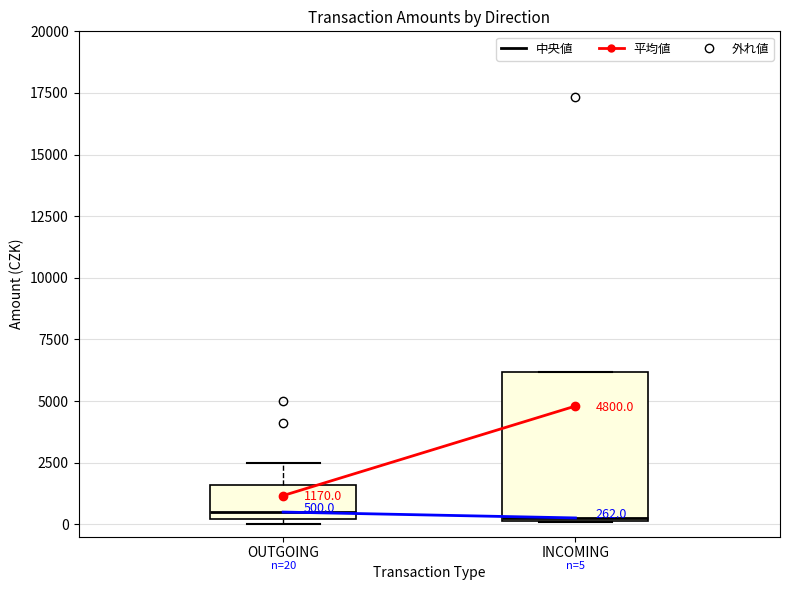

Which box is the tallest, from its lower edge to its upper edge?

INCOMING